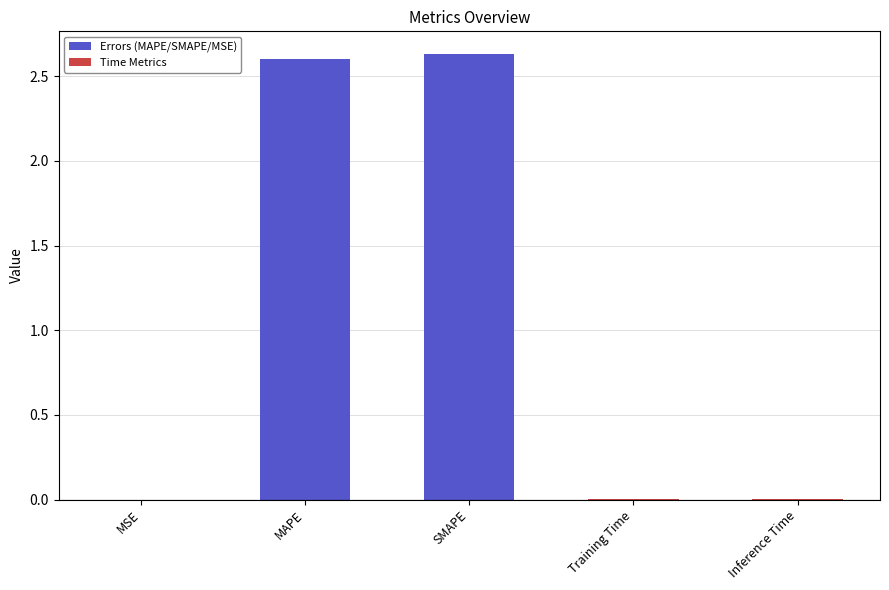

What is the sum of all values?

5.2